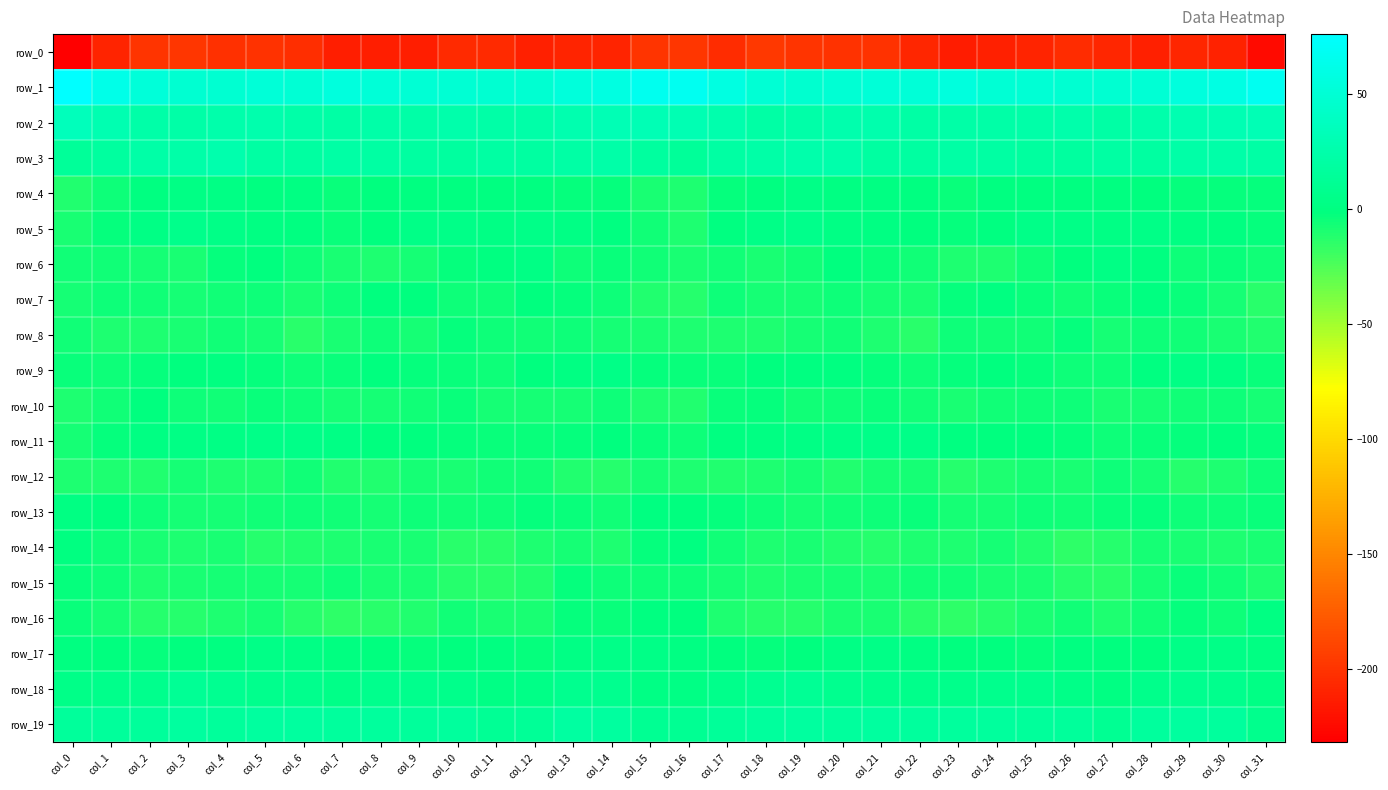

At how many categories does at least one series exceed 36?

32